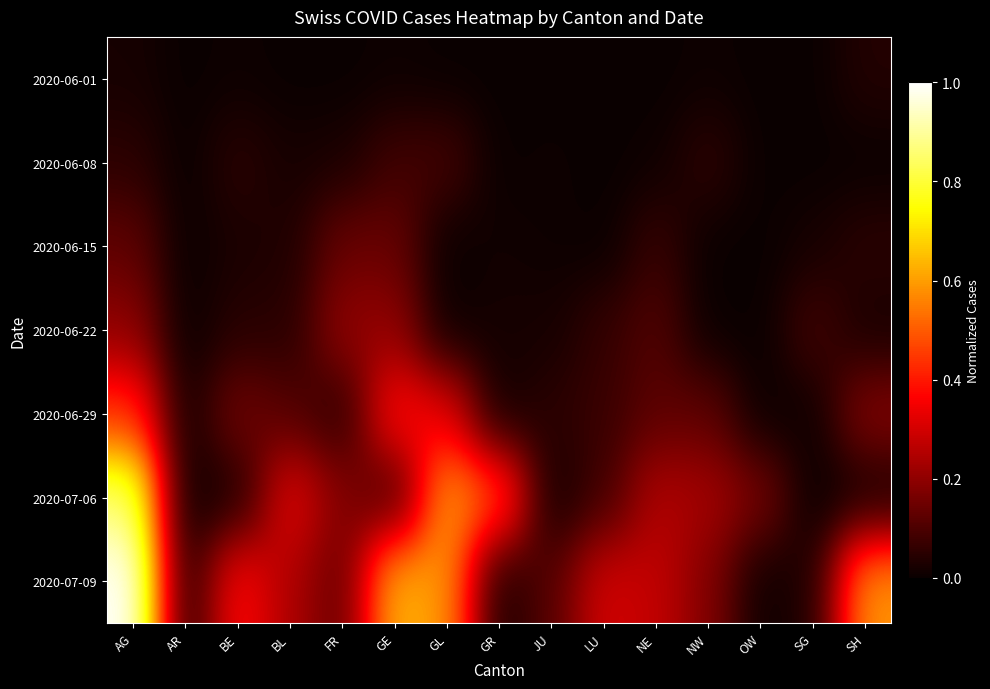

At GR, list the series in order from largest to smallest.

2020-07-06, 2020-06-22, 2020-07-09, 2020-06-15, 2020-06-29, 2020-06-01, 2020-06-08